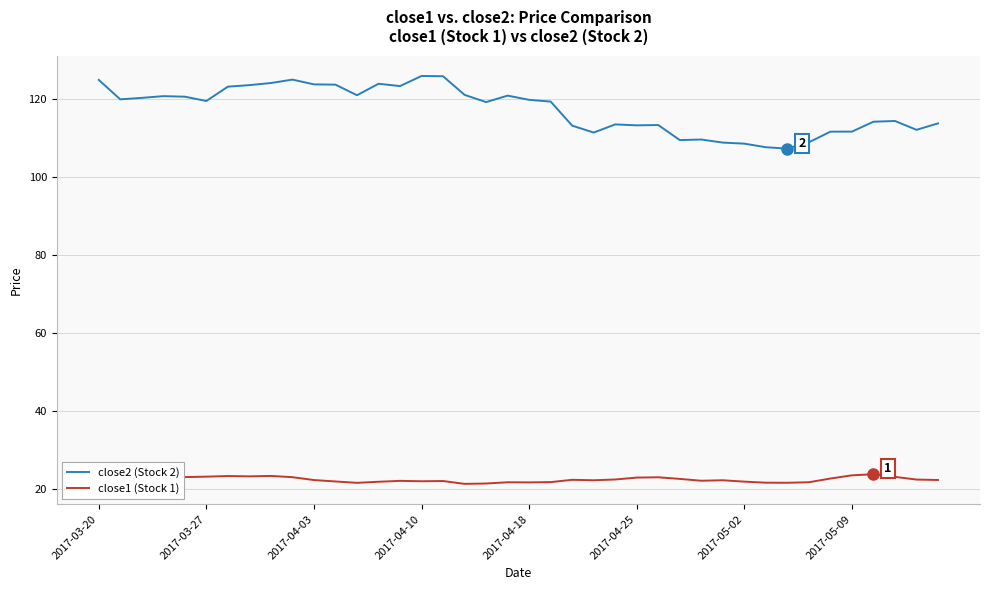

True or false: close1 (Stock 1) and close2 (Stock 2) cross at least once.

False